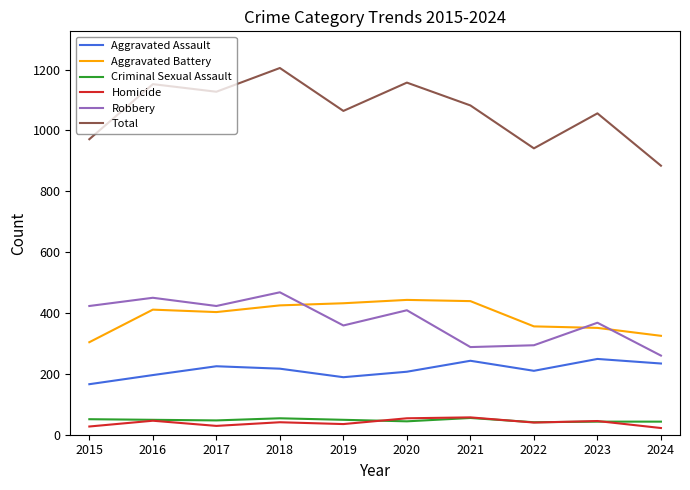

What is the greatest value displayed?

1205